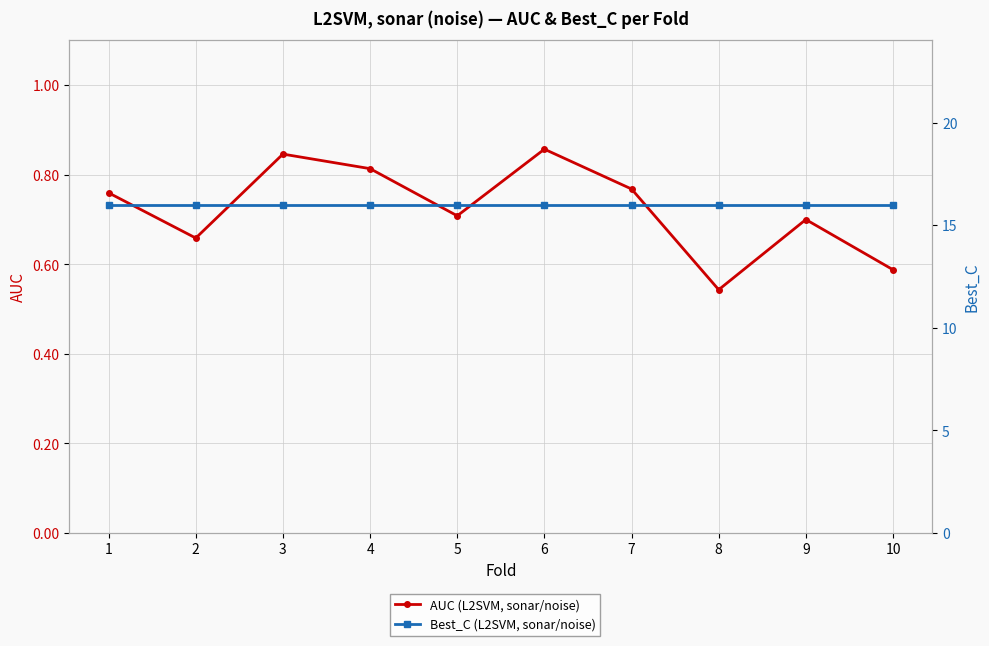

Count the number of data series in this chart.

2